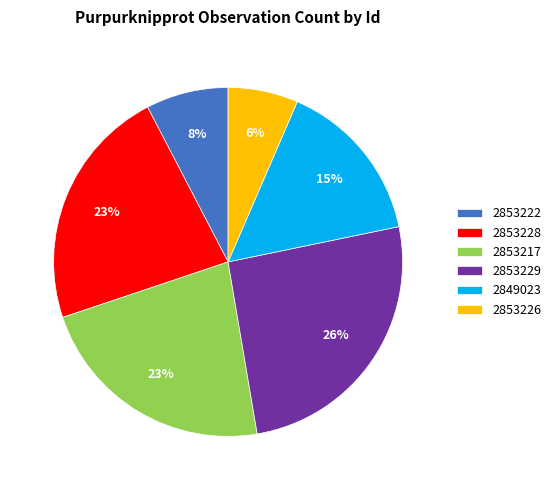

To the nearest percent, what percentage of the pie is 2853226?

6%